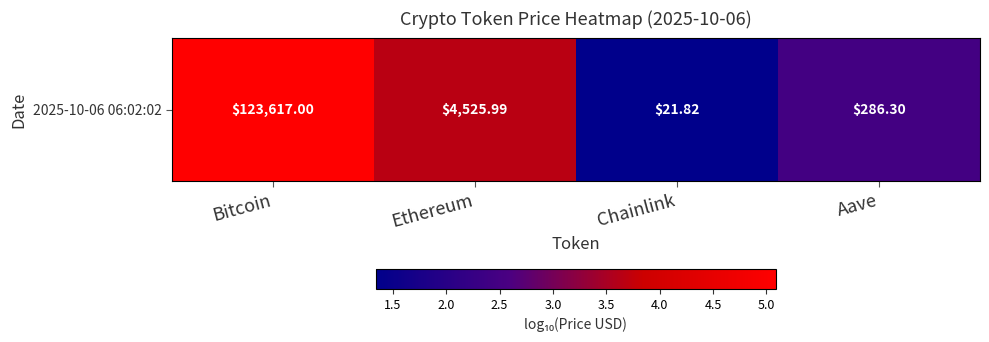

What is the approximate value at Chainlink?

1.3